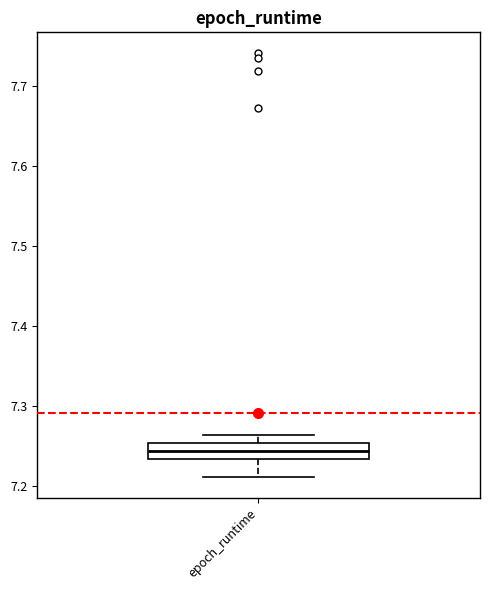

Transcribe this box plot: give where the median line is, the range the box spans, and where the two whiskers end, as read against the y-axis. The values are not printed on the chart, so give them approximately, as read against the axis.

median 7.24, box 7.23 to 7.25, whiskers 7.21 to 7.26